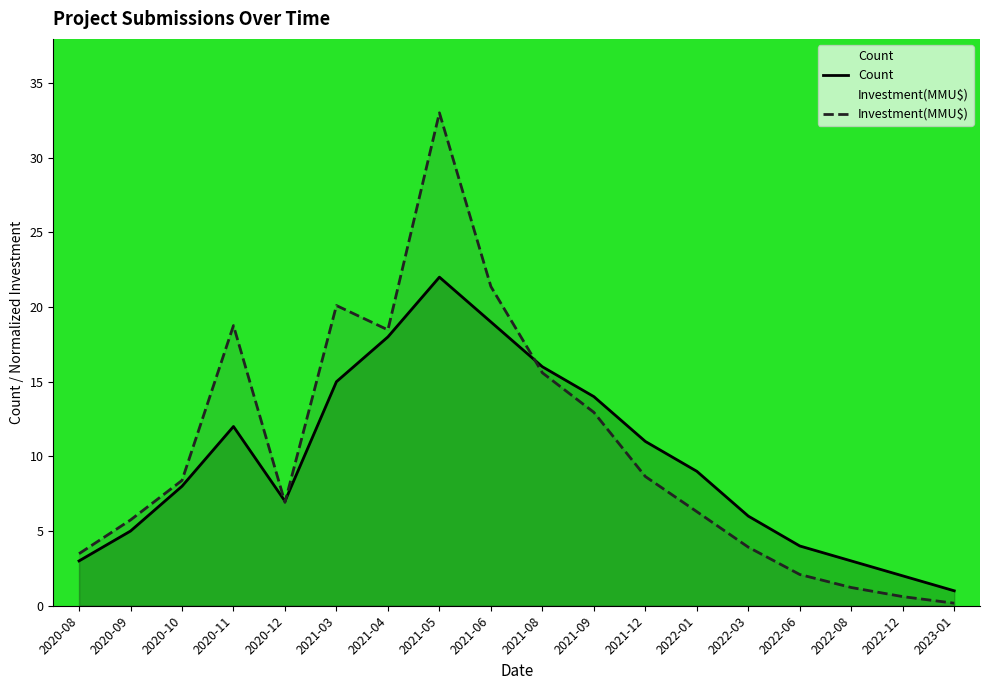

At which category does Investment(MMU$) reach its first local valley?

2020-12